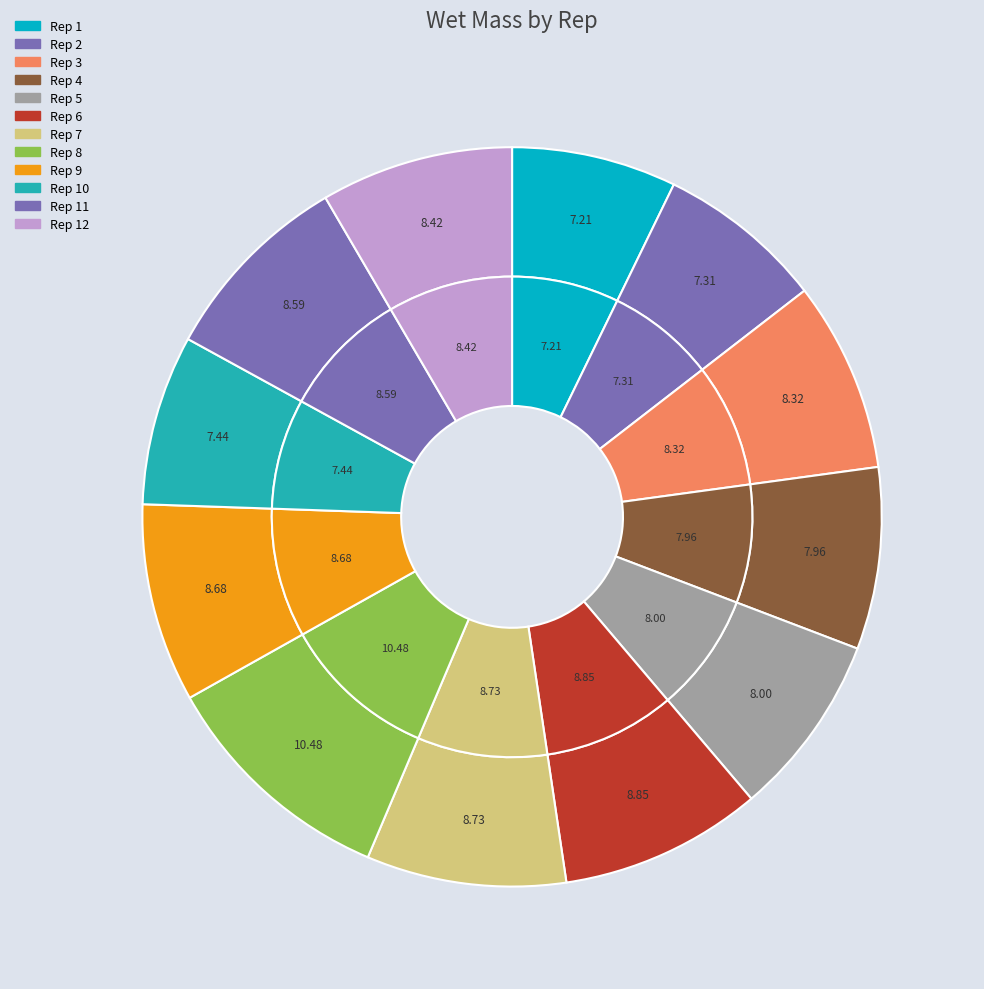

To the nearest percent, what portion does Rep_3 represent?

8%